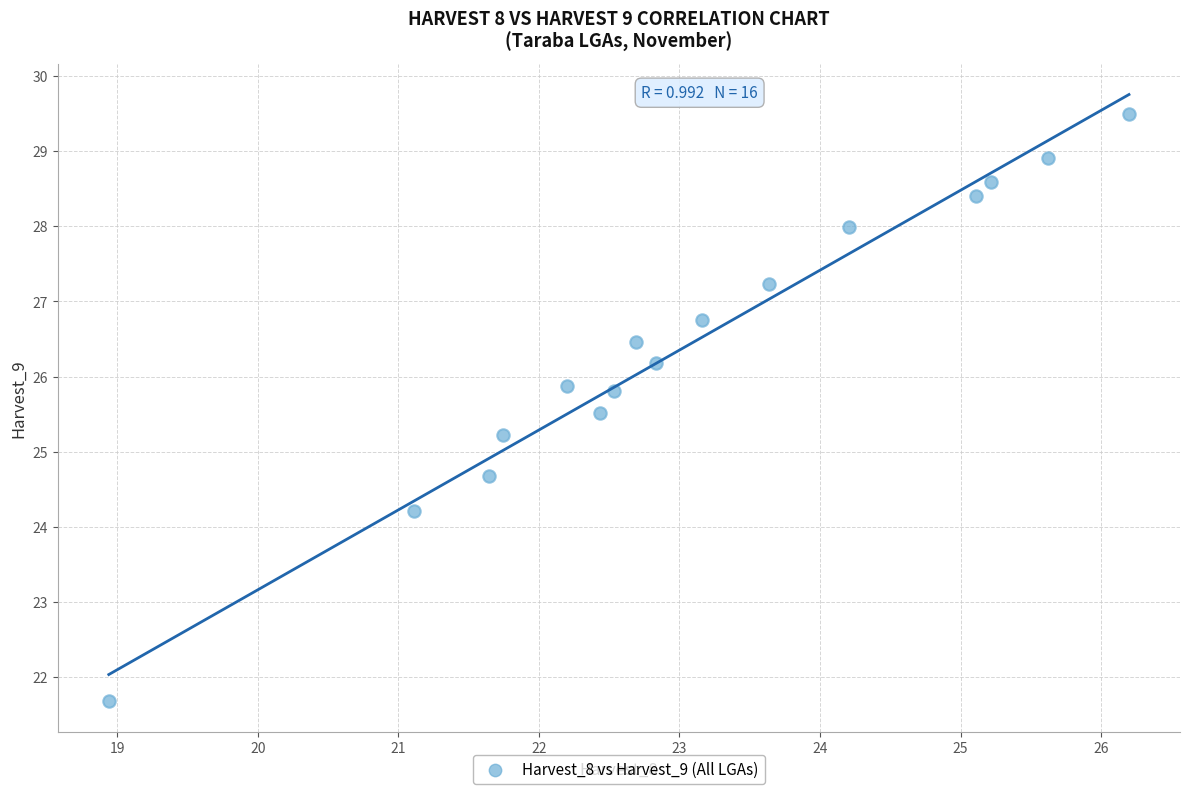

What is the range of X values (max minus min)?

7.3